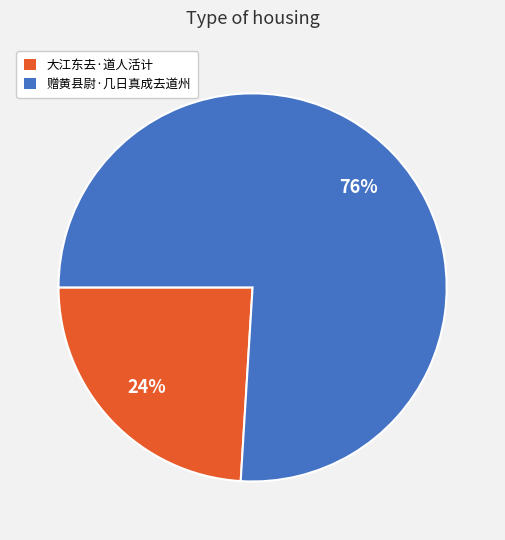

To the nearest percent, what portion does 大江东去·道人活计 represent?

24%